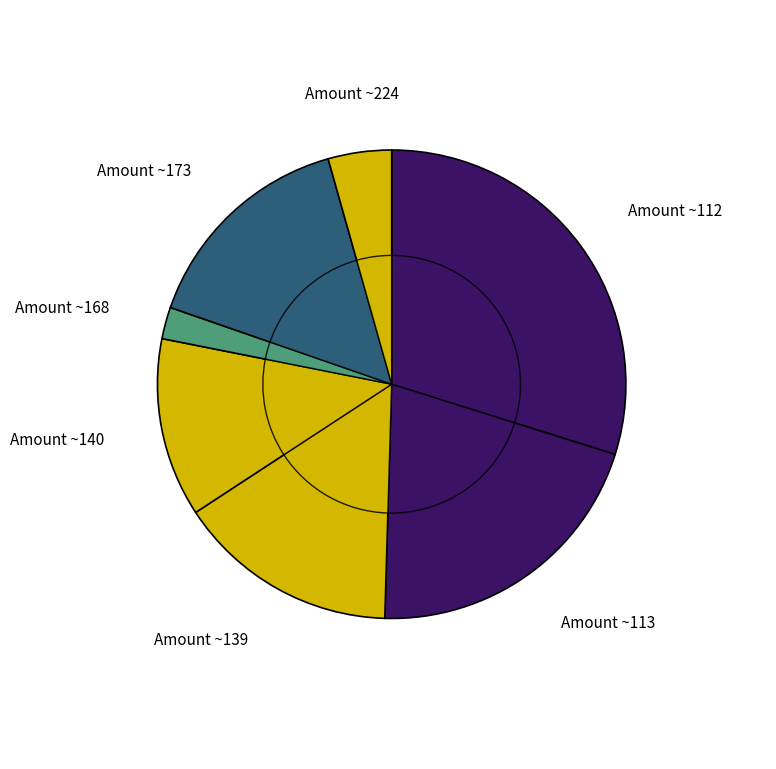

What percentage is the Chanterelle Saute slice, to the nearest percent?

13%